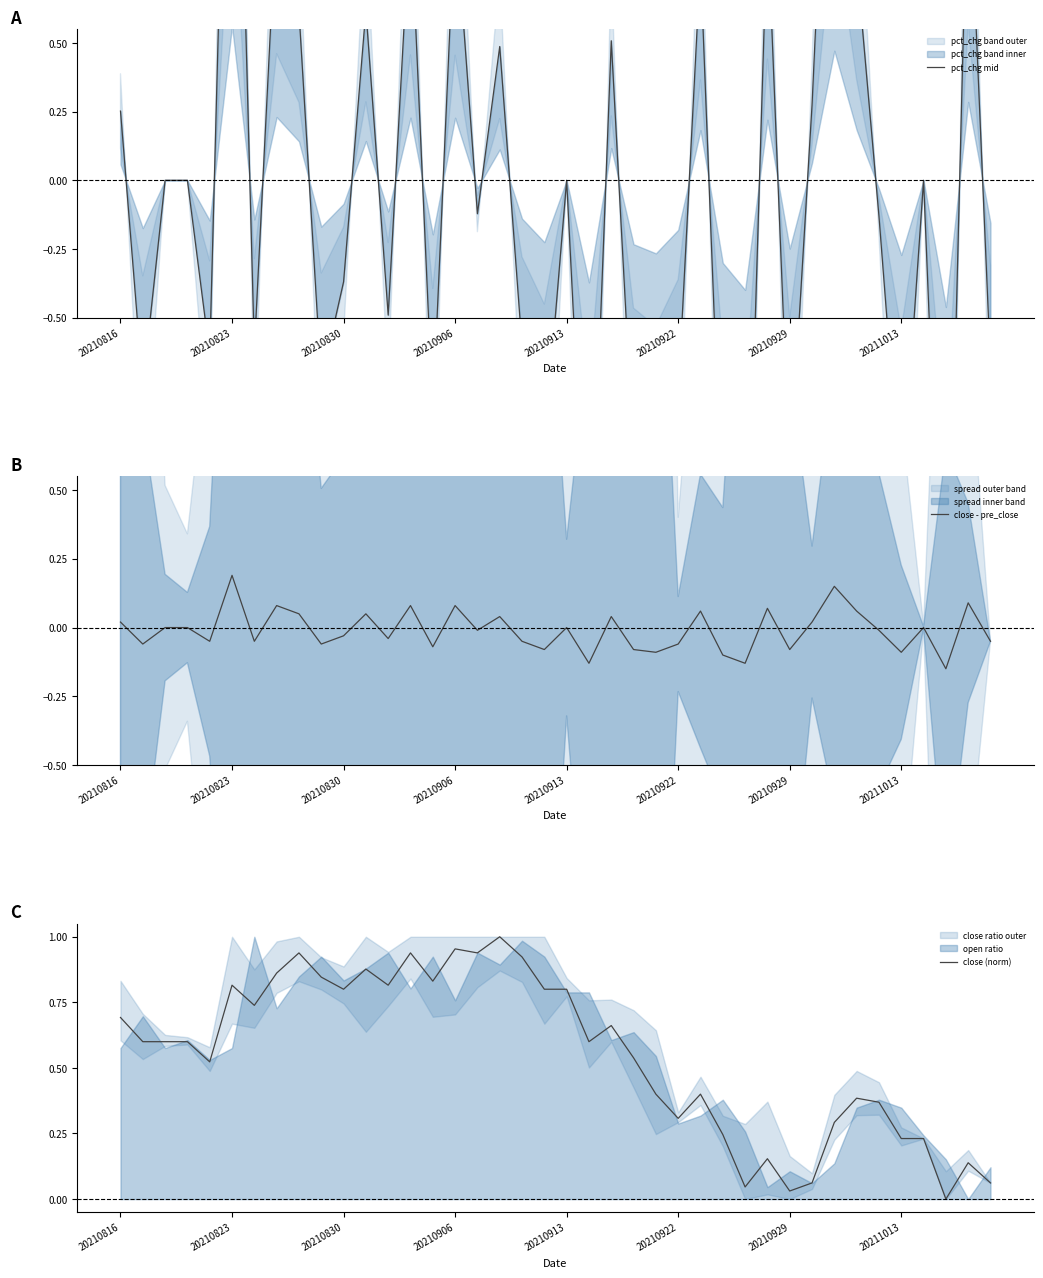

True or false: close (norm) has a value of 1.0 at 20210816.

False